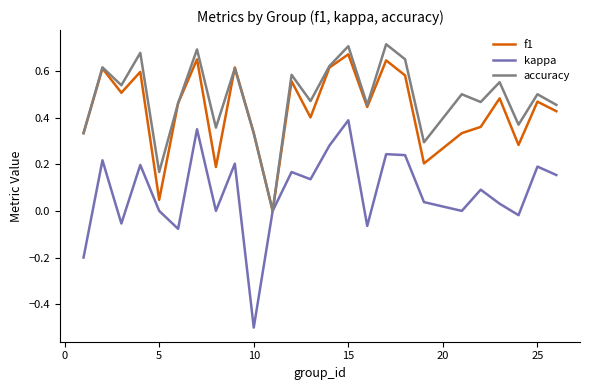

What is the minimum value shown in the chart?

-0.5